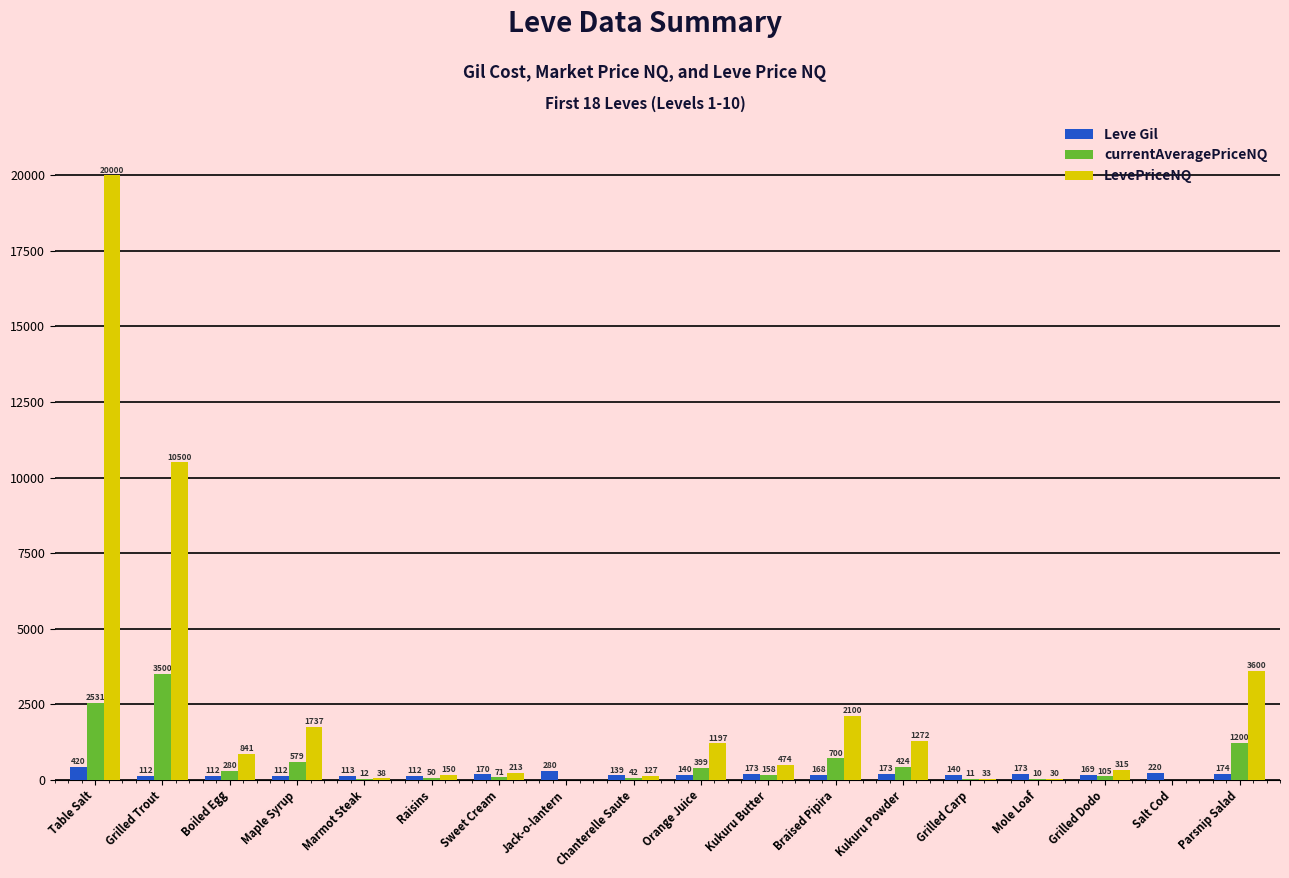

Between Marmot Steak and Braised Pipira, which series saw the biggest shift?

LevePriceNQ